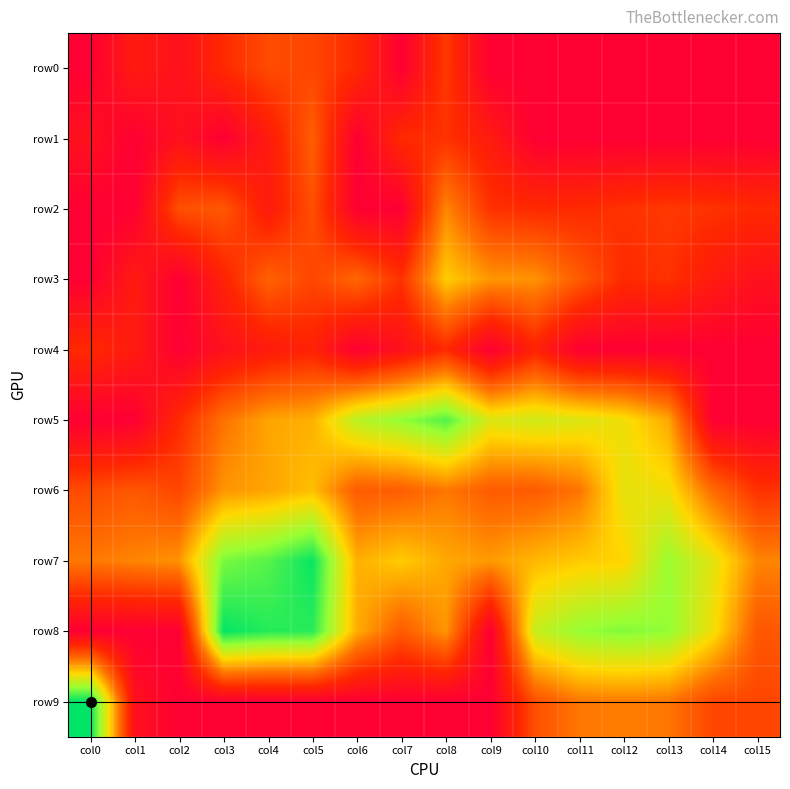

List the series in order of their peak value, lowest first.

row4, row0, row1, row2, row3, row6, row5, row7, row8, row9